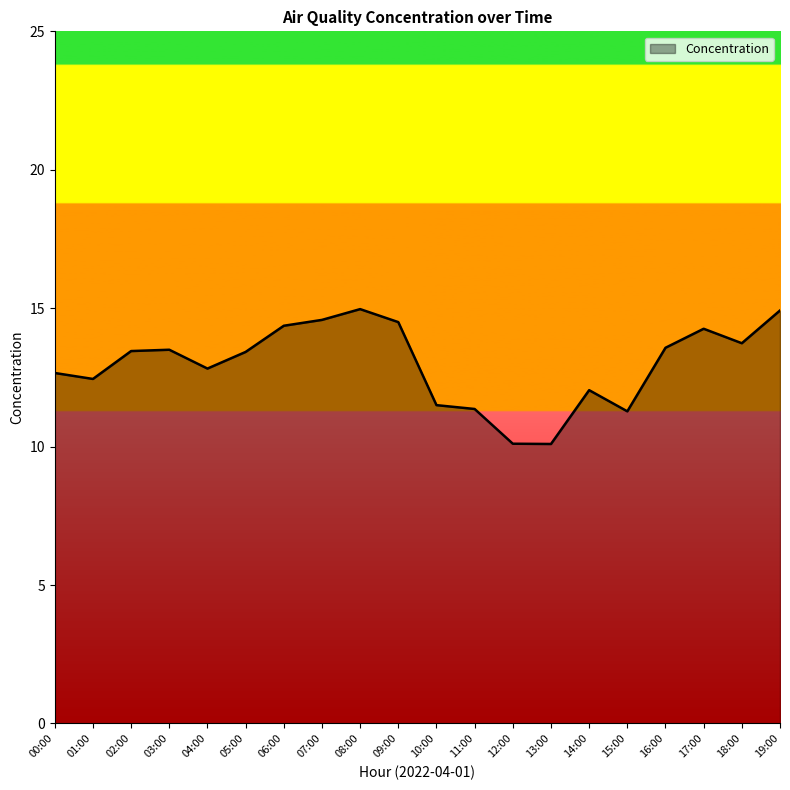

What is the greatest value displayed?

15.0